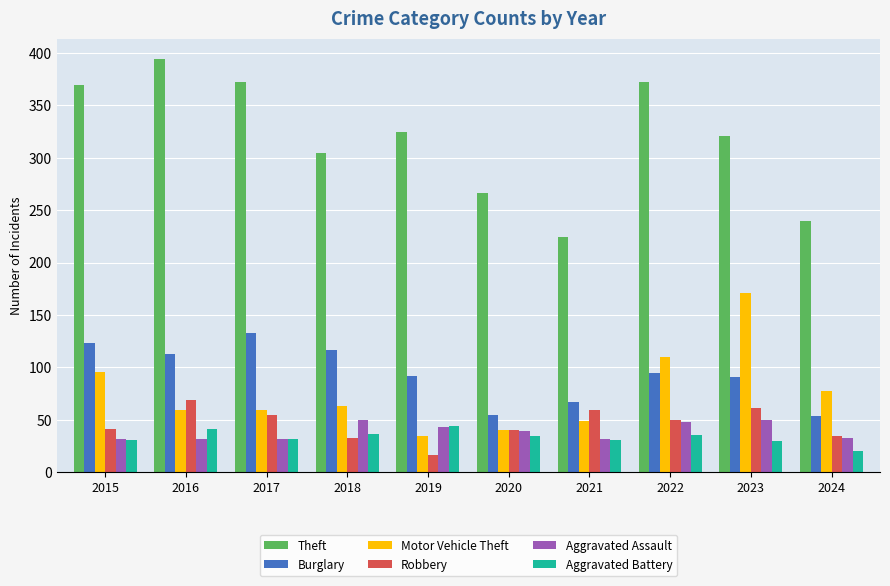

Which series has the largest range (max minus min)?

Theft